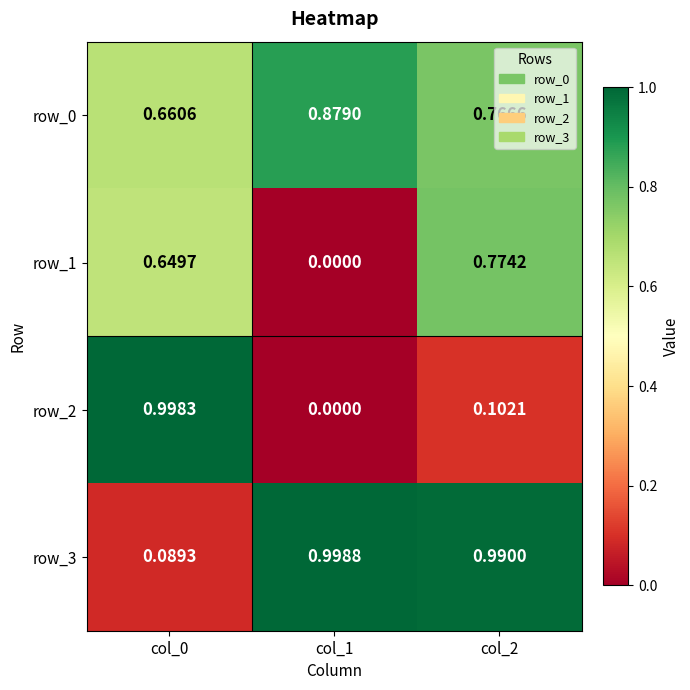

How many data points in row_2 are above 0?

2